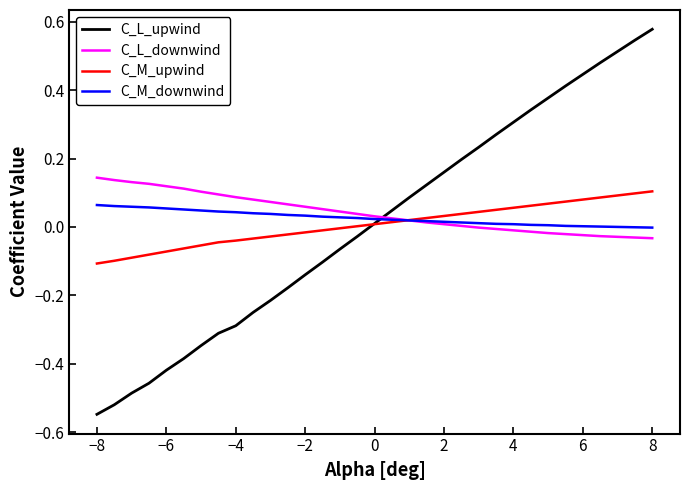

Which series has the largest total across all categories?

C_L_downwind